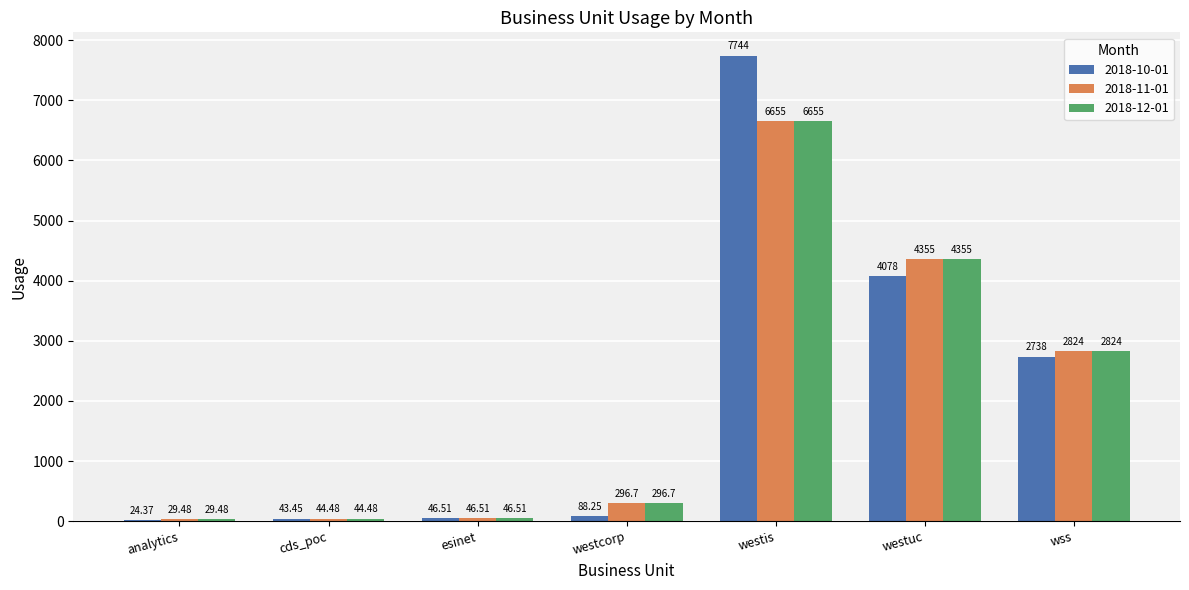

What is the sum of the 2018-12-01 values at westis and esinet?

6702.0